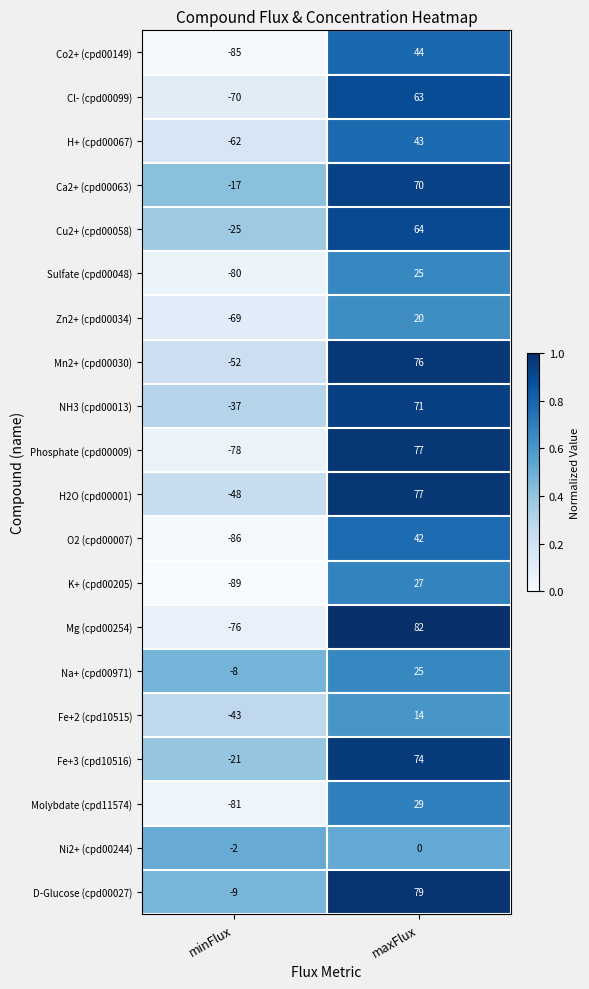

Where is K+ (cpd00205) nearest to the value -31?

minFlux